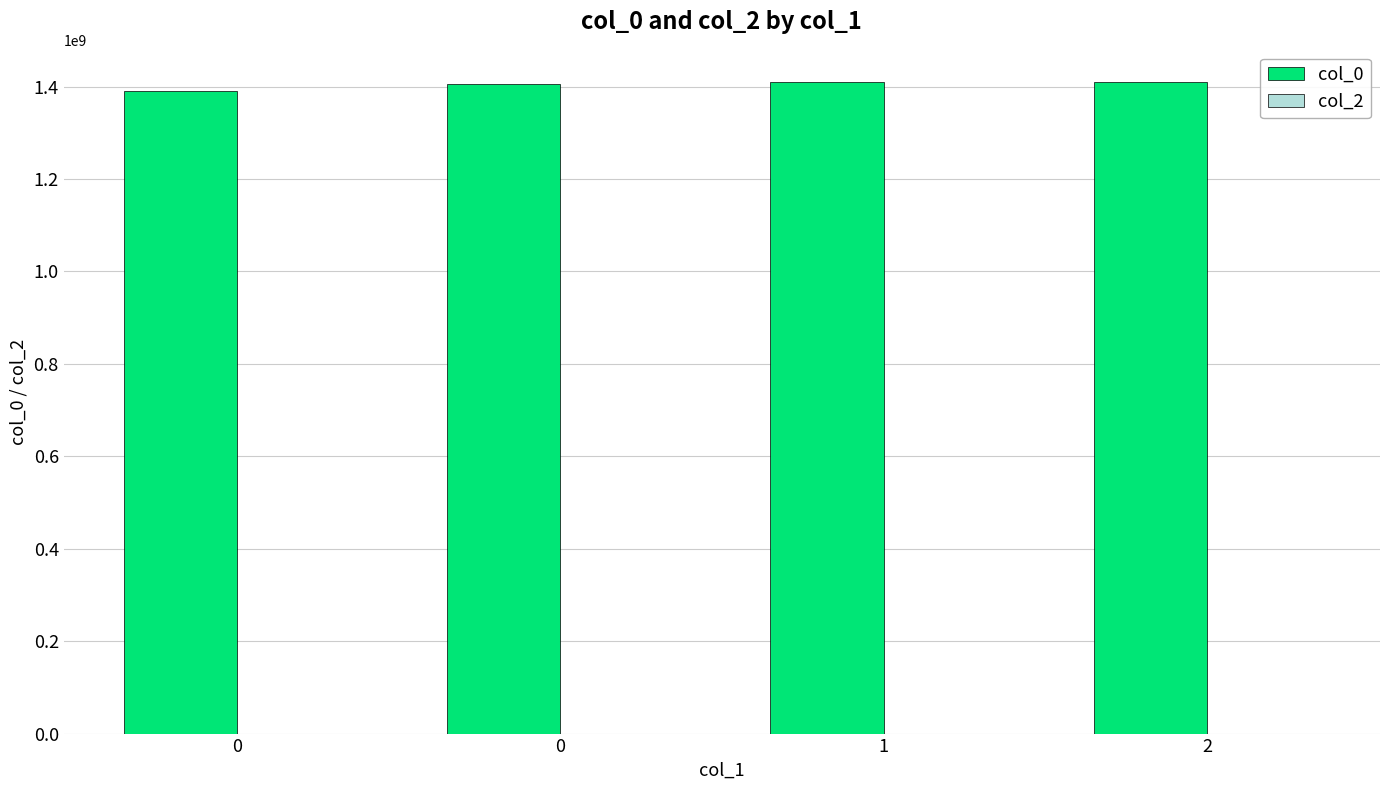

How many bars are there in total?

4